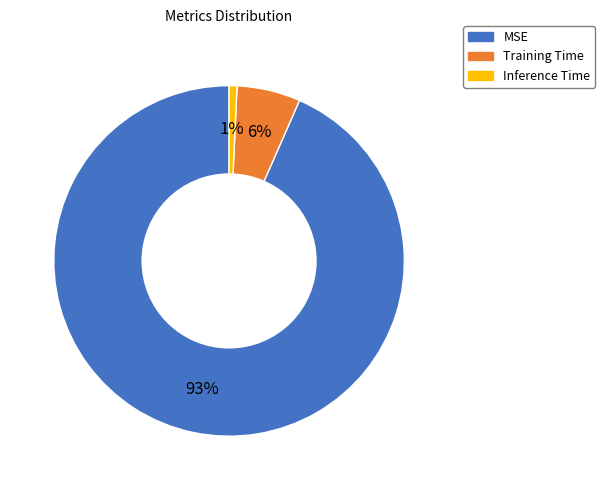

What is the majority slice?

MSE